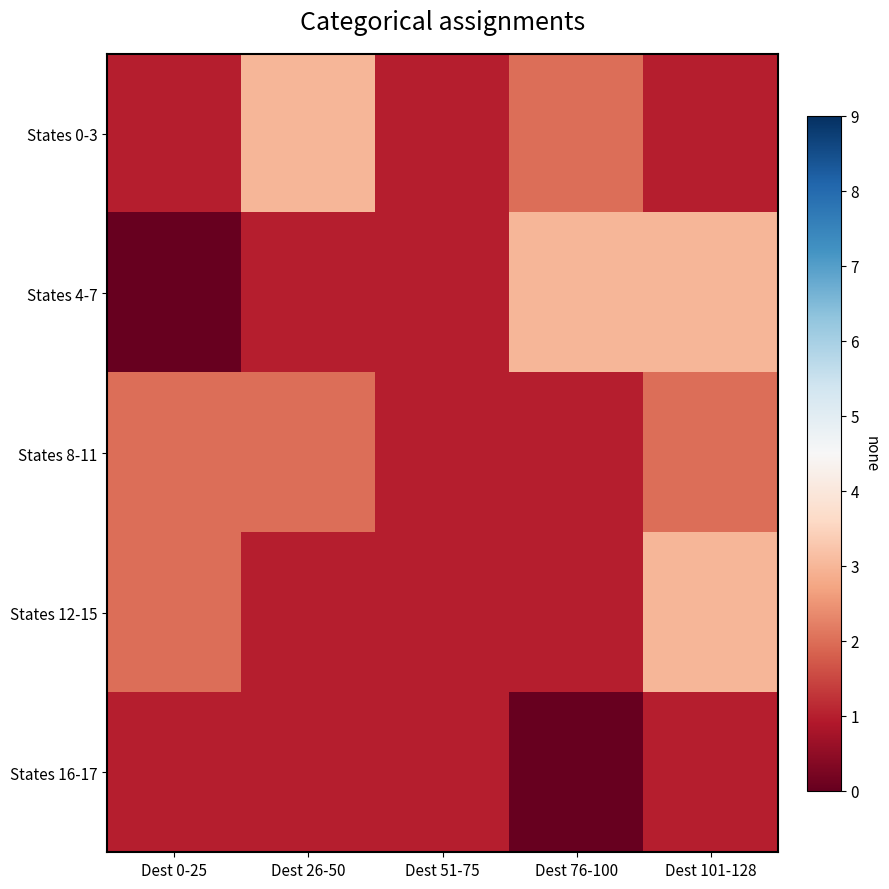

What is the greatest value displayed?

3